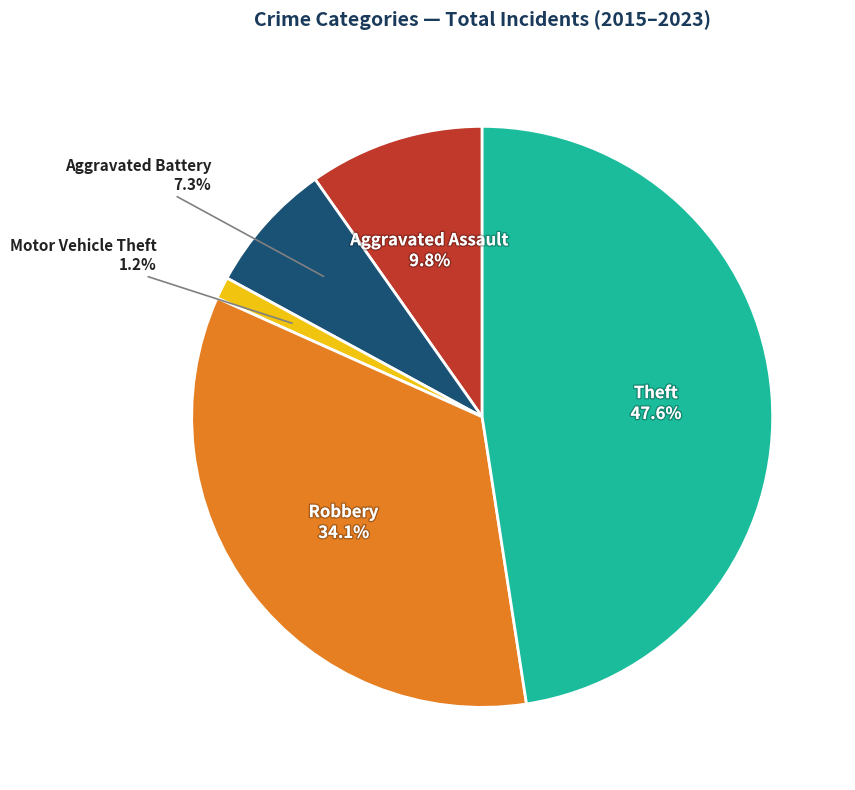

What is the smallest slice in the pie chart?

Motor Vehicle Theft